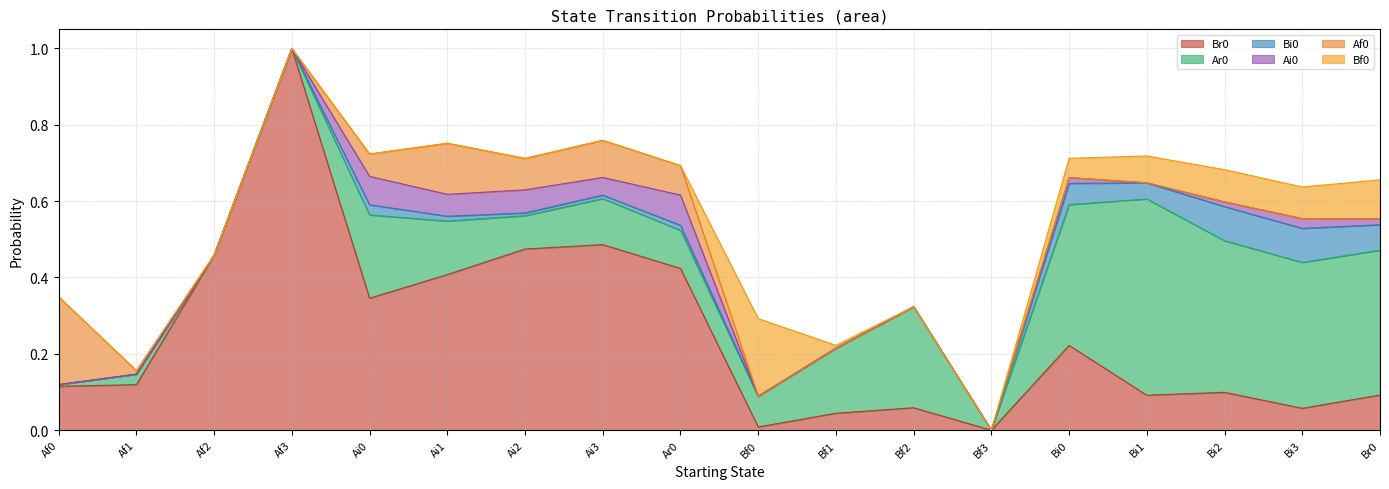

Where is the first local minimum for Br0?

Ai0